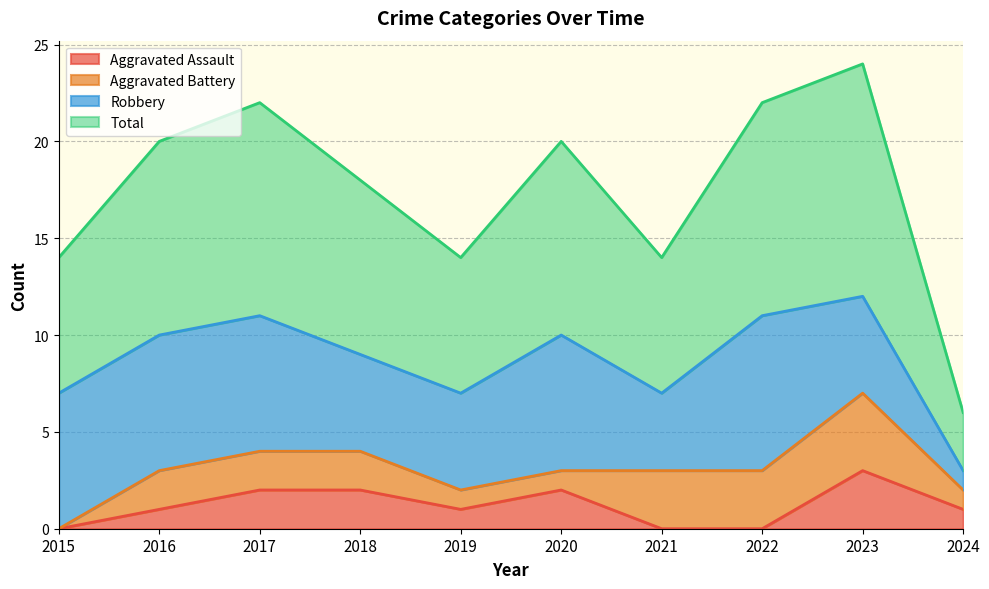

What is the sum of all Total values?

87